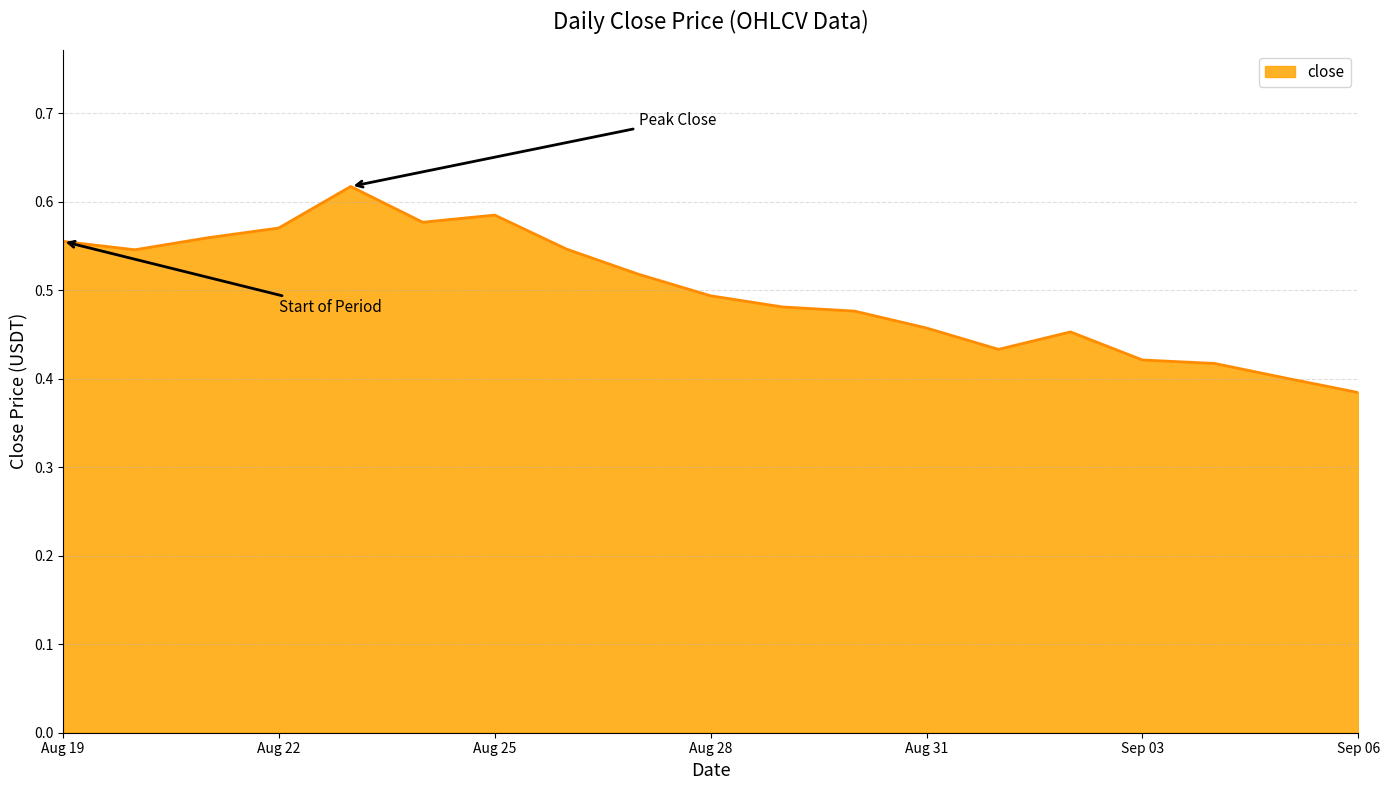

How many lines are shown in the chart?

1